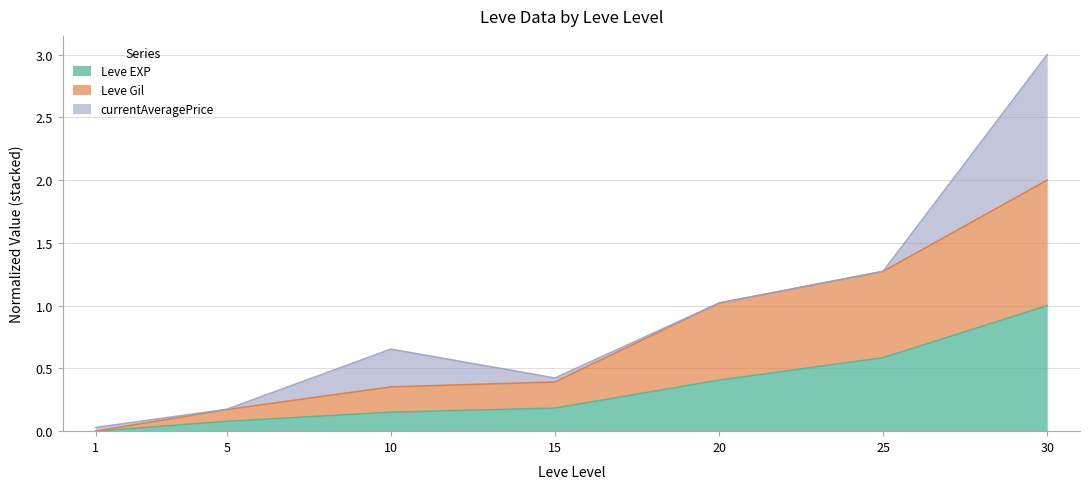

What are all the series names shown in the legend?

Leve EXP, Leve Gil, currentAveragePrice